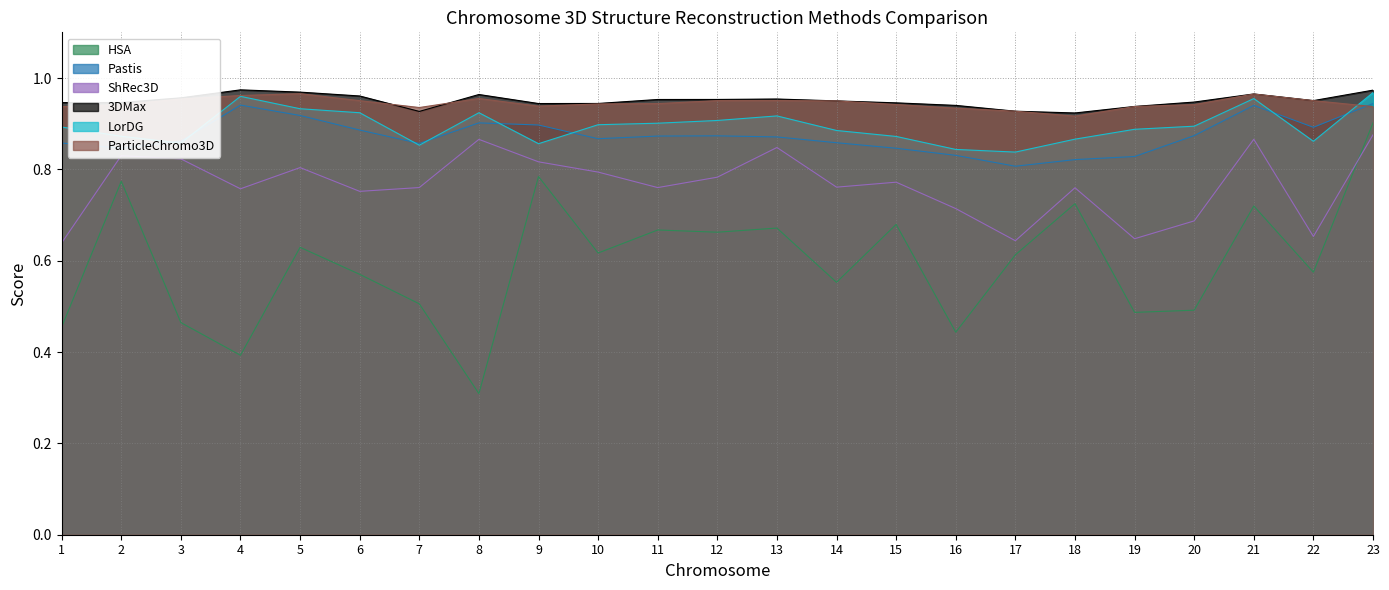

True or false: Pastis and HSA cross at least once.

False